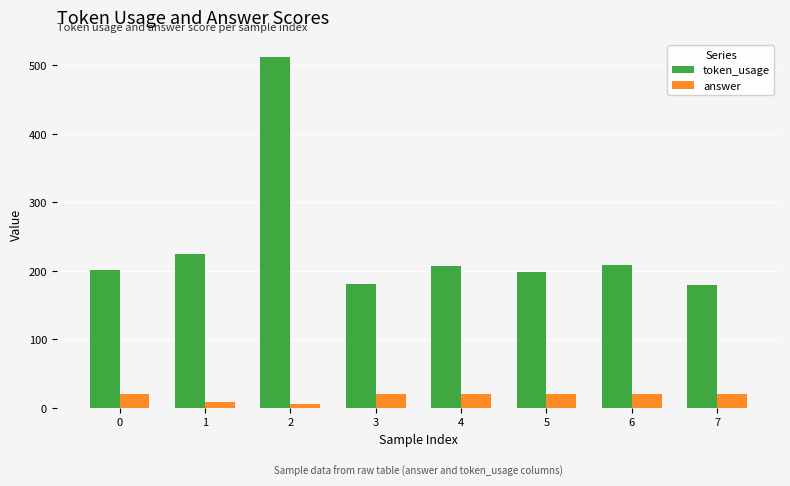

At which category is the sum across all series the highest?

2